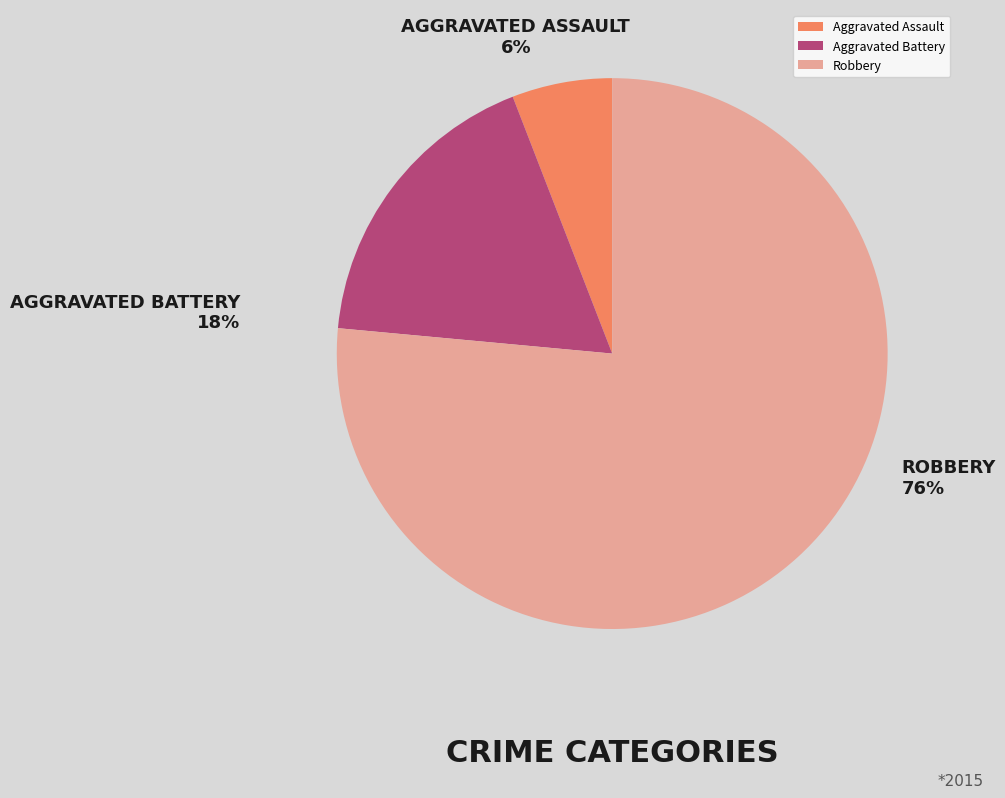

Is the sum of Robbery and Aggravated Assault greater than half?

Yes